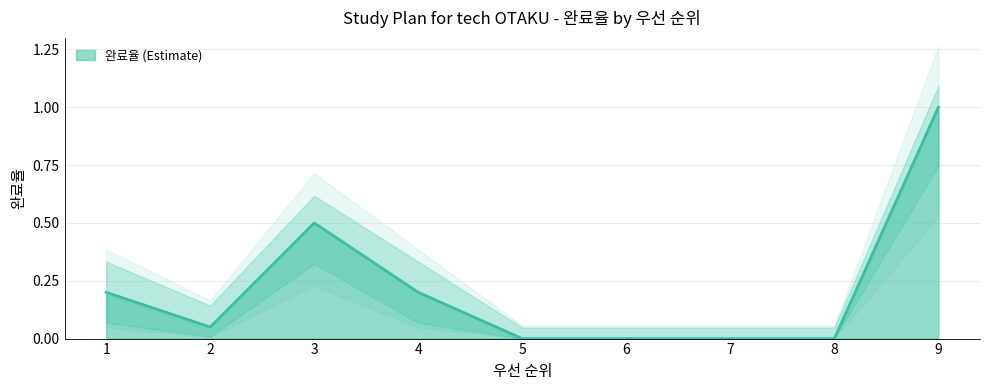

Where is the data nearest to the value 0?

5